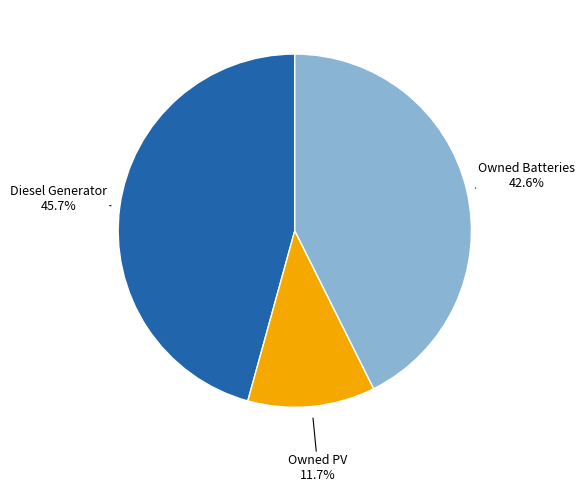

What is the largest slice in the pie chart?

Diesel Generator